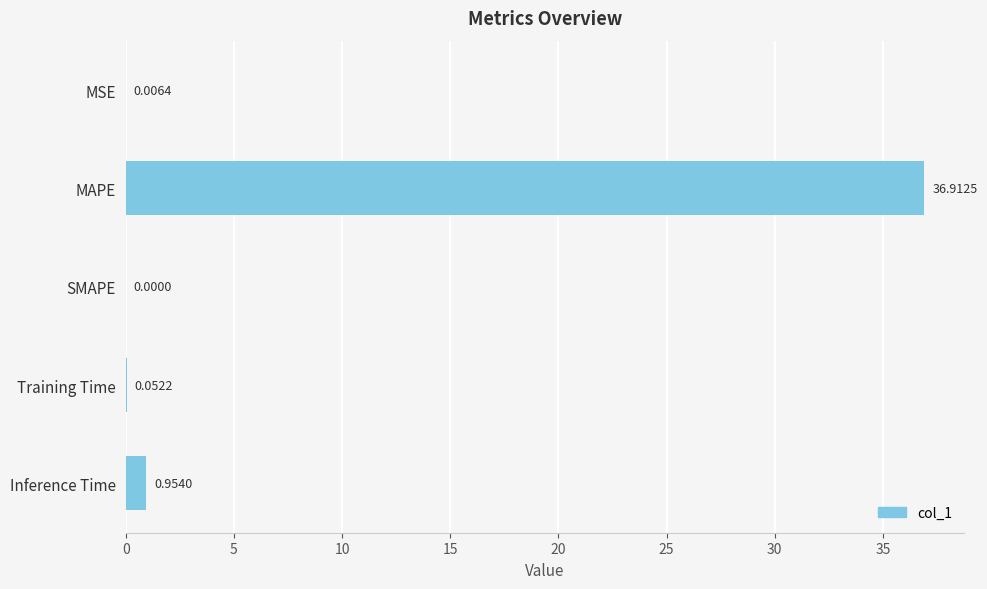

At which label is the value closest to 18?

Inference Time